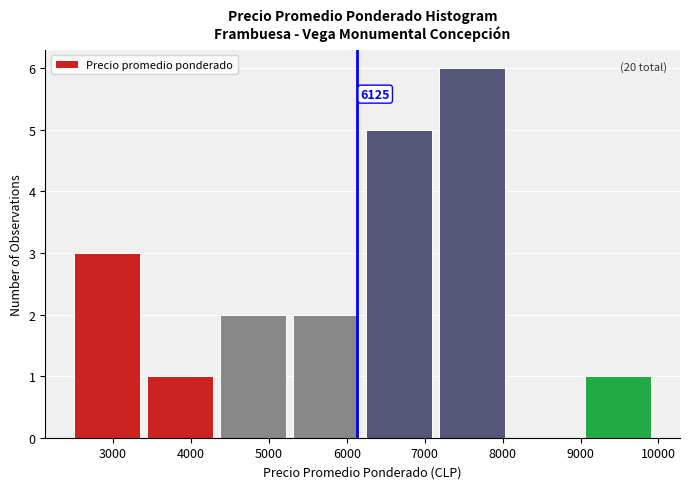

Which range on the x-axis has the tallest bar?

7200 to 8100